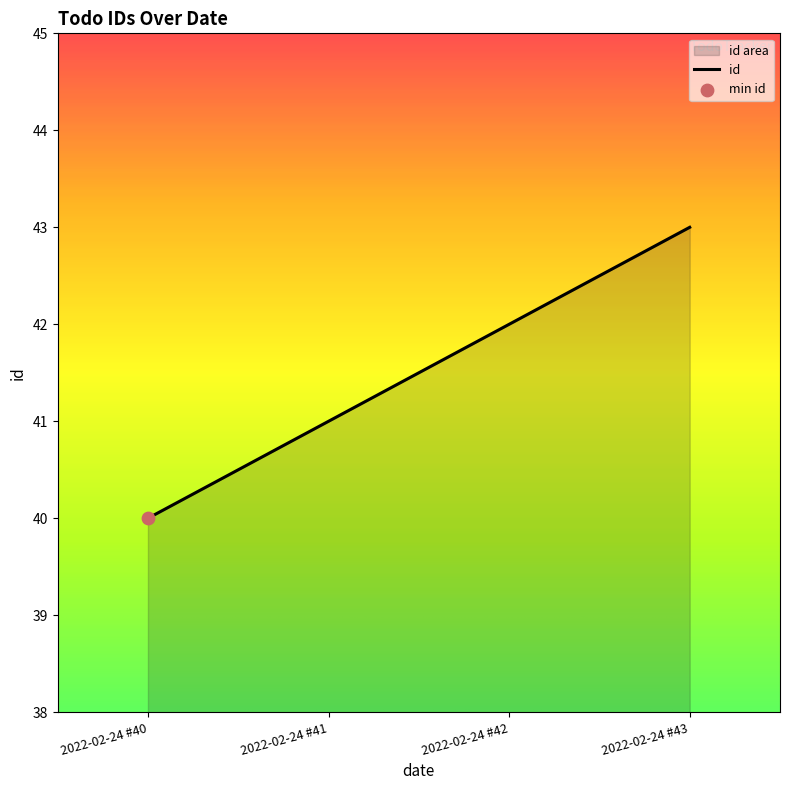

Between 2022-02-24 #42 and 2022-02-24 #43, which is larger?

2022-02-24 #43